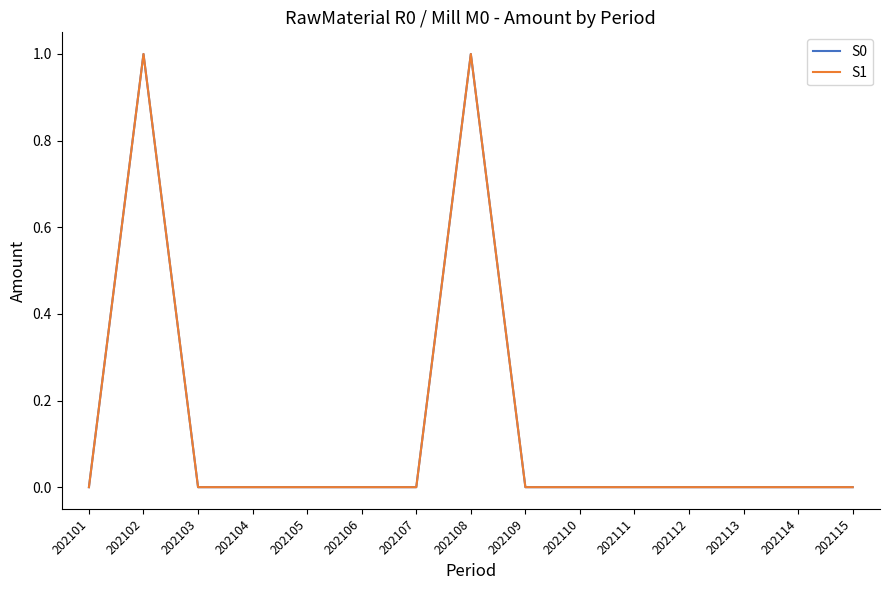

What is the value of the S1 point at the 8th from the left?

1